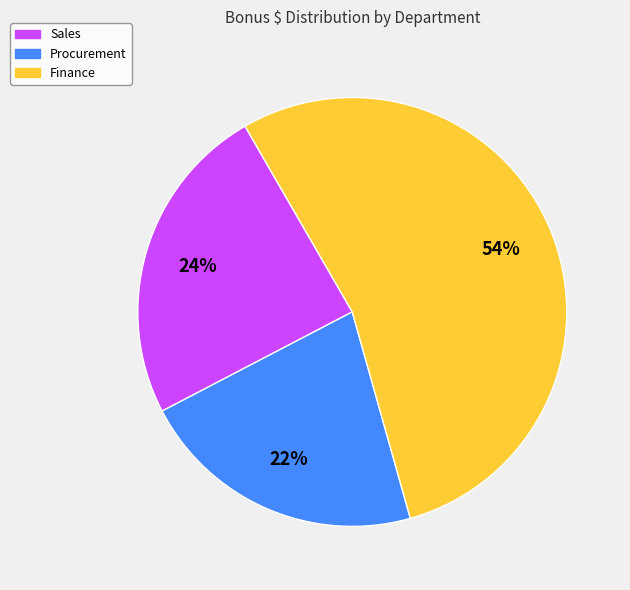

To the nearest percent, what is the average slice percentage?

33%